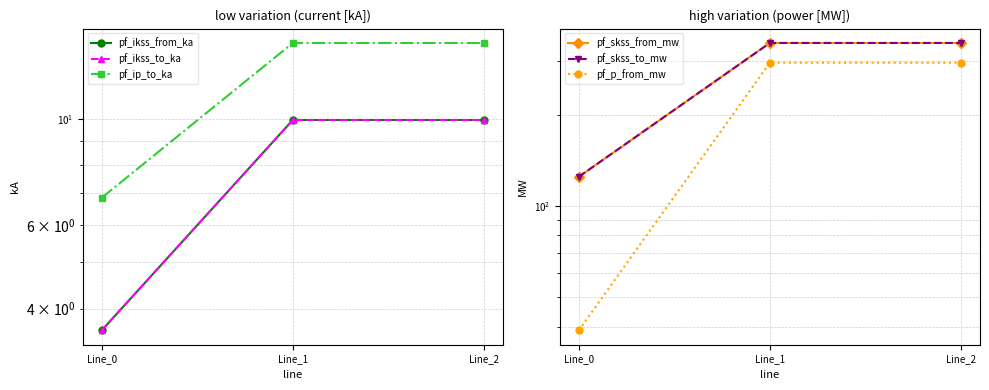

What is the value of the pf_ip_to_ka point at the 2nd from the left?

14.4